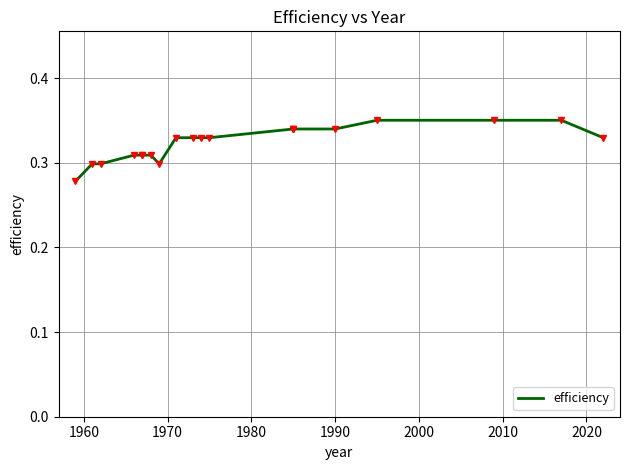

True or false: there are more than 0 points higher than both neighbors.

True